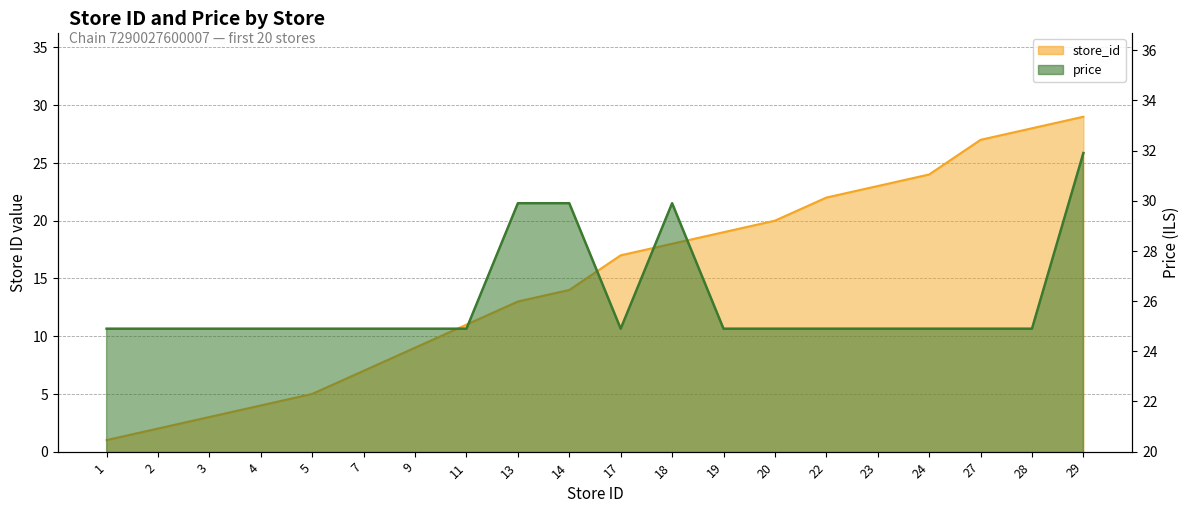

How many lines are shown in the chart?

2